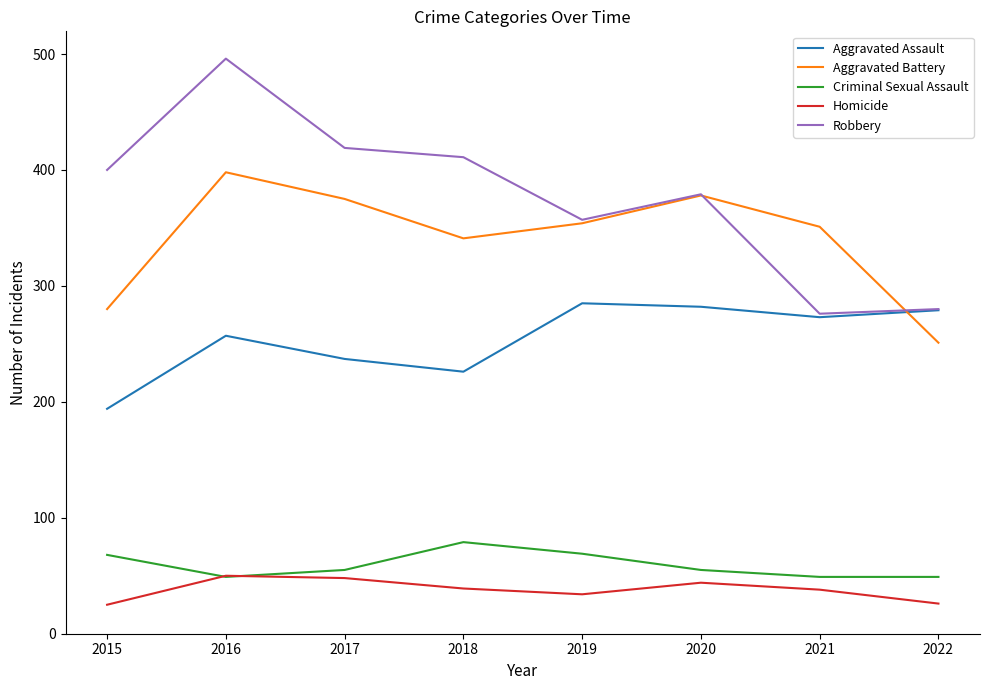

What are all the series names shown in the legend?

Aggravated Assault, Aggravated Battery, Criminal Sexual Assault, Homicide, Robbery